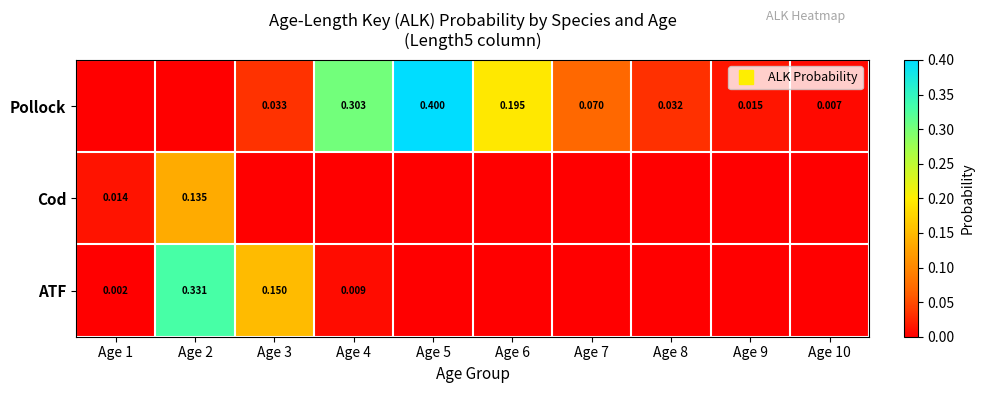

Which series has the largest range (max minus min)?

Pollock